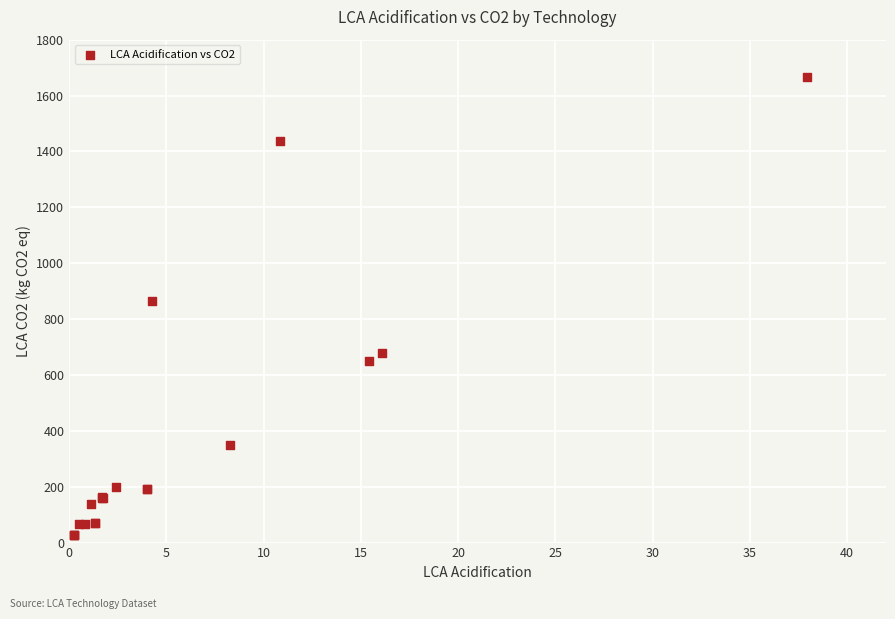

What Y value in the scatter plot is closest to 845?

863.2